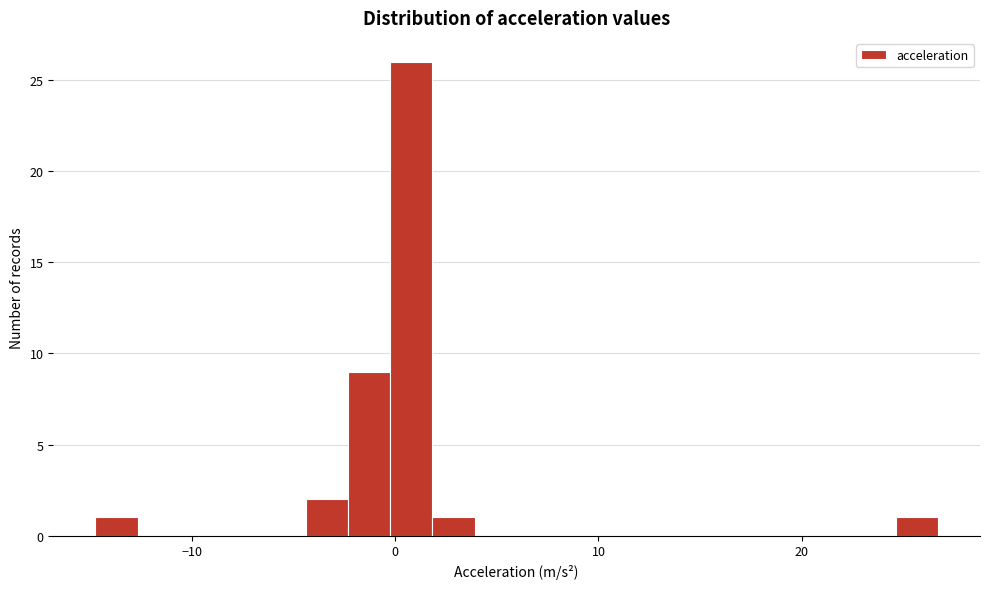

Around what value on the x-axis is the tallest bar? Give the approximate position of its centre, as read against the axis.

1